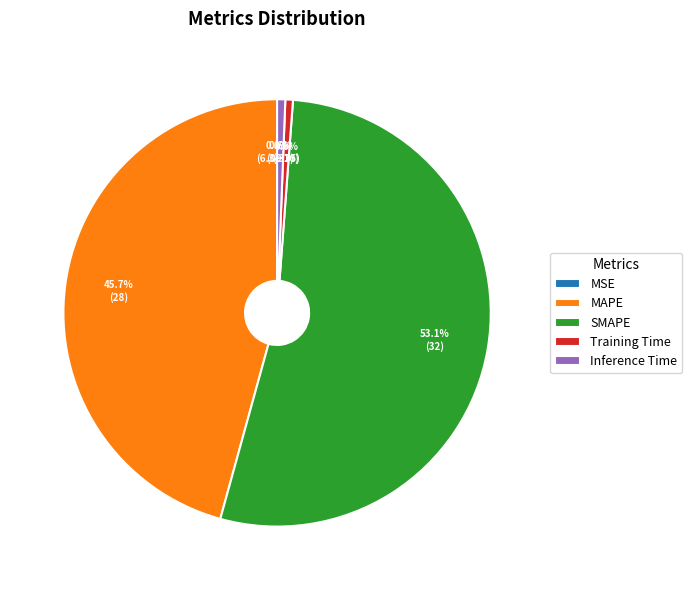

To the nearest percent, what is the average slice percentage?

20%